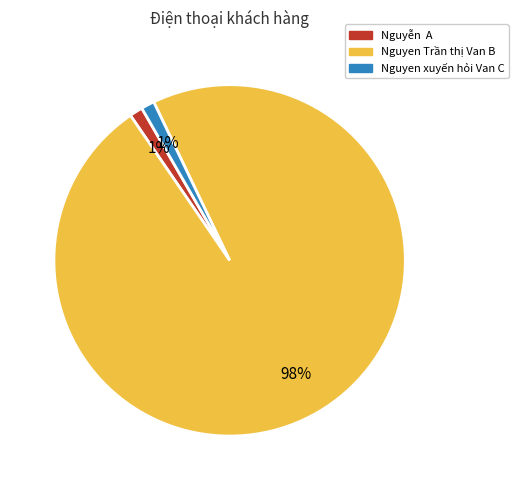

Between Nguyễn A and Nguyen Trần thị Van B, which is larger?

Nguyen Trần thị Van B